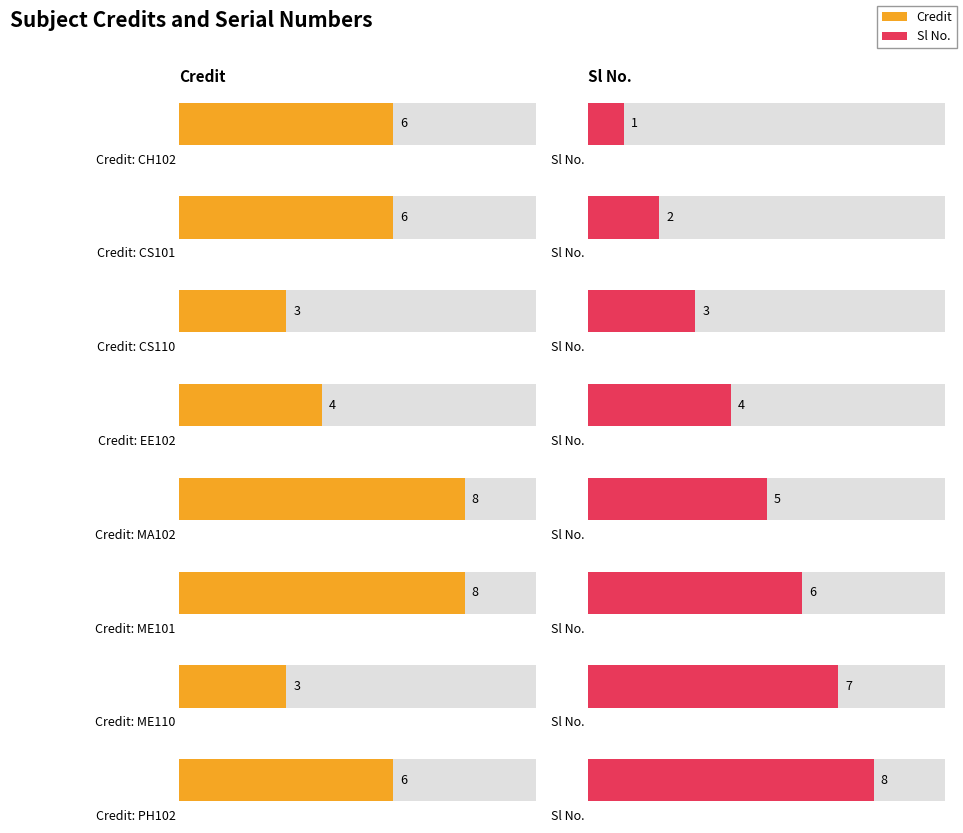

Is it true that Credit equals 4 at CS110?

False